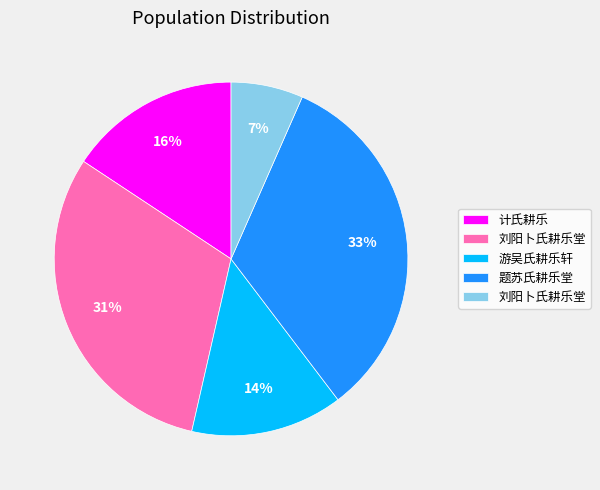

Is there any slice that represents more than half of the pie?

No